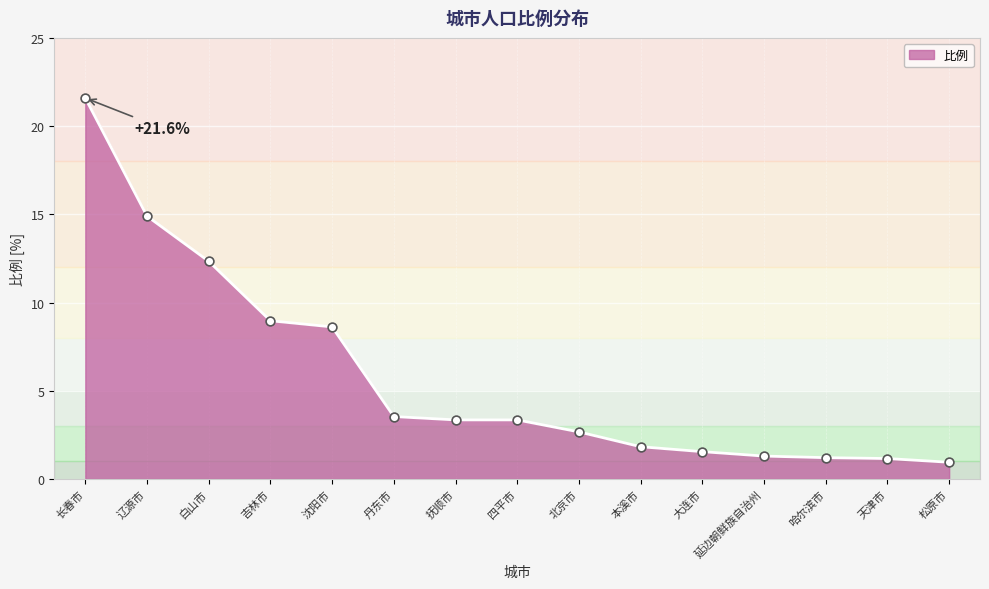

Between 北京市 and 四平市, which is larger?

四平市